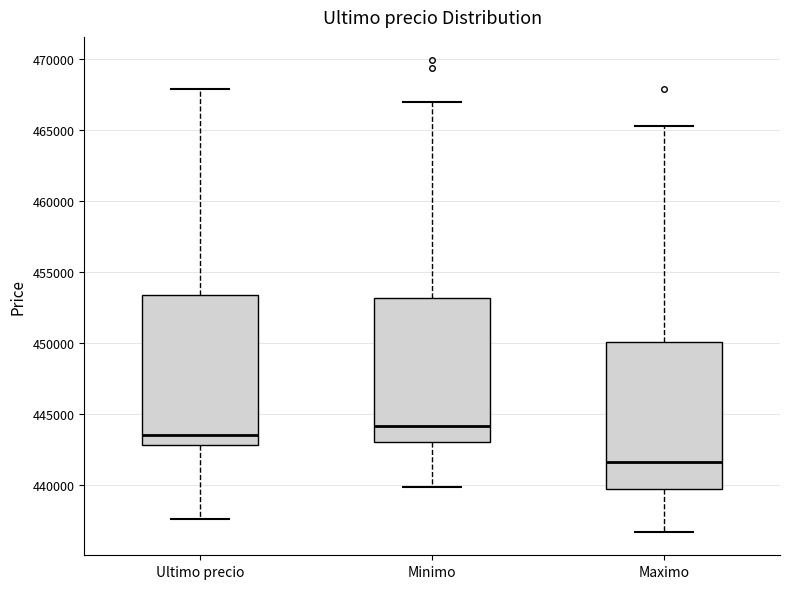

Where does the upper whisker of the box for Minimo end on the y-axis? The values are not printed on the chart, so give them approximately, as read against the axis.

467000